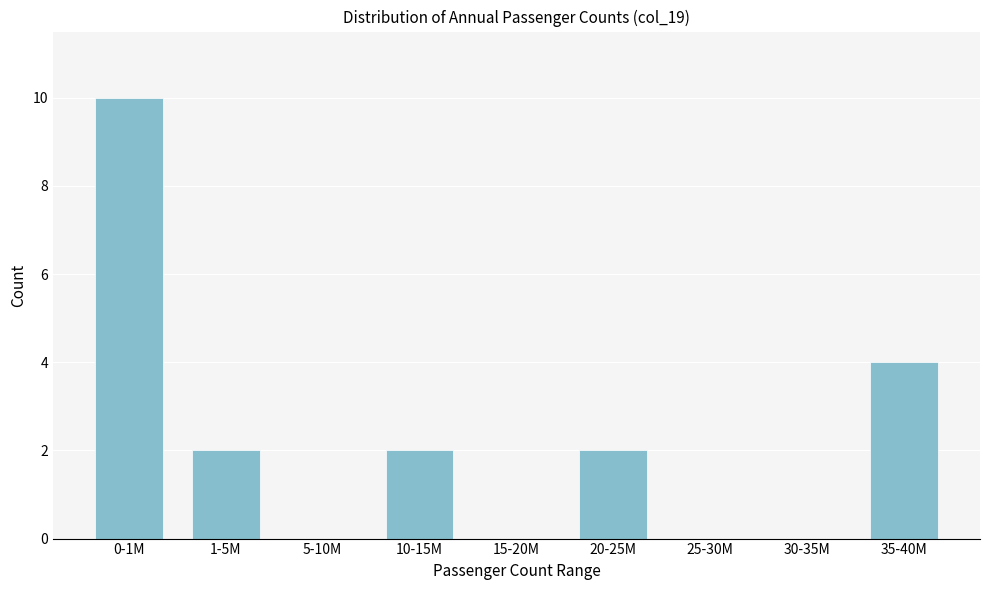

Reading left to right, list all the values displayed in this chart.

0-1M=10	1-5M=2	5-10M=0	10-15M=2	15-20M=0	20-25M=2	25-30M=0	30-35M=0	35-40M=4